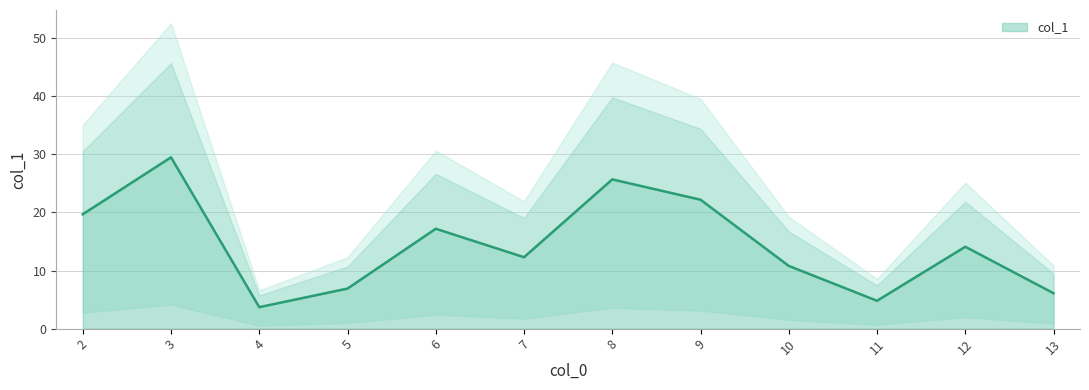

What is the difference between the maximum and second lowest values?

24.7